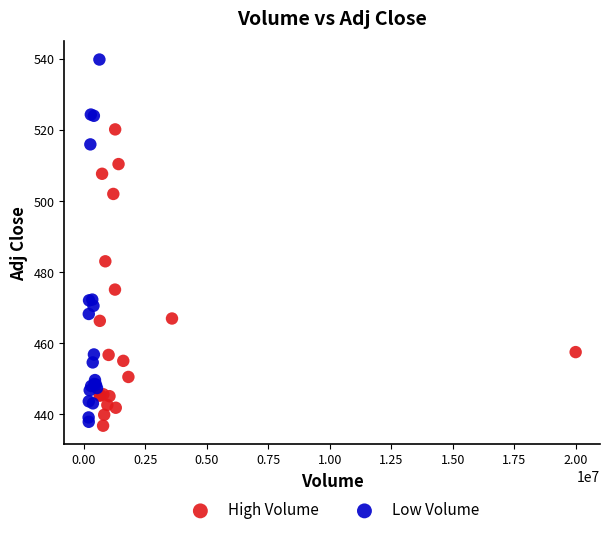

What are all the series names shown in the legend?

High Volume, Low Volume